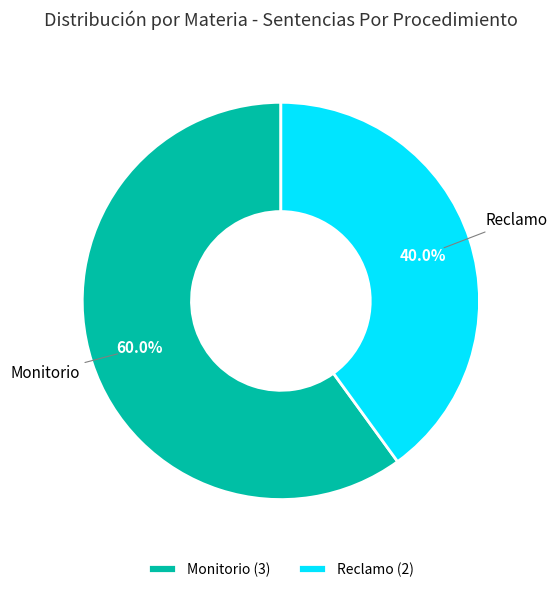

To the nearest percent, what portion does Reclamo represent?

40%